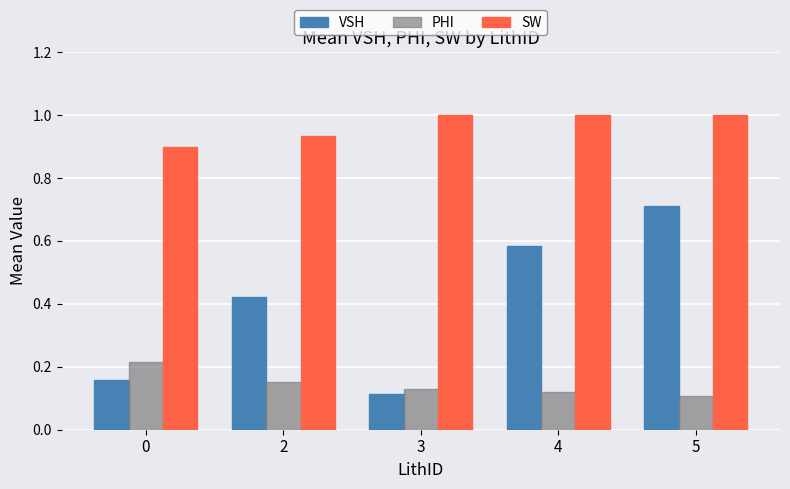

The PHI series shows 0.1 at 2. True or false?

False